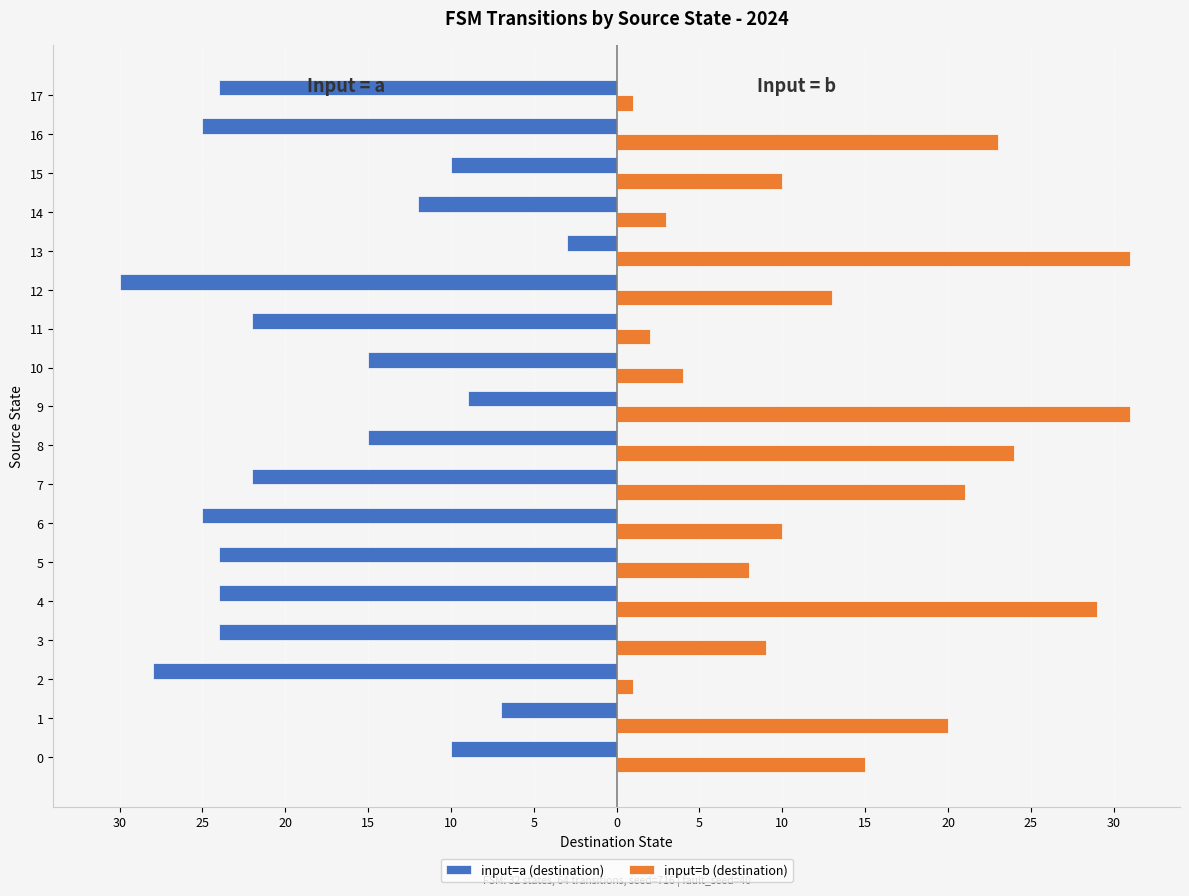

Which series changed the most between 14 and 15?

input=b (destination)